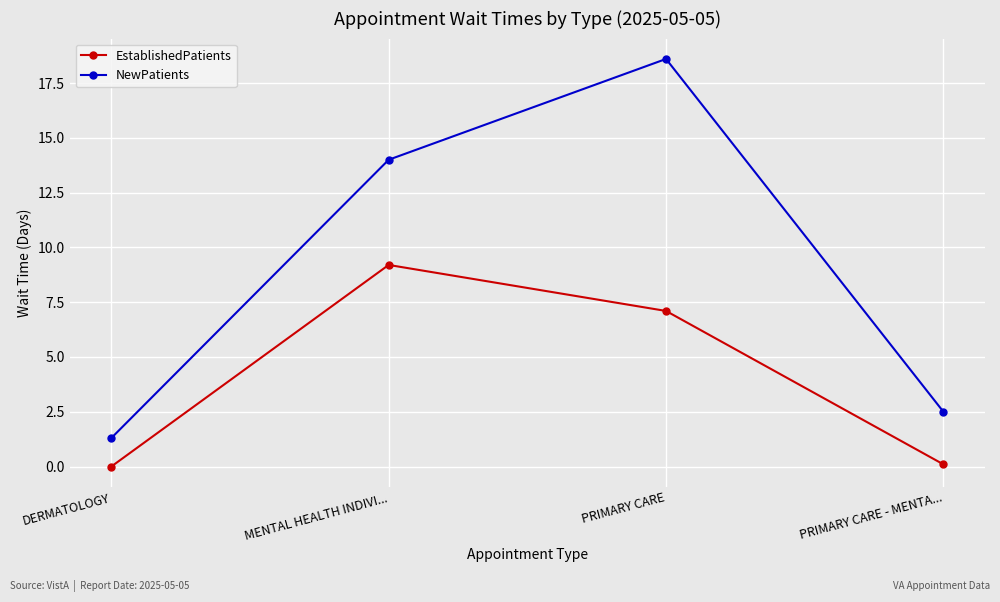

What is the greatest value displayed?

18.6